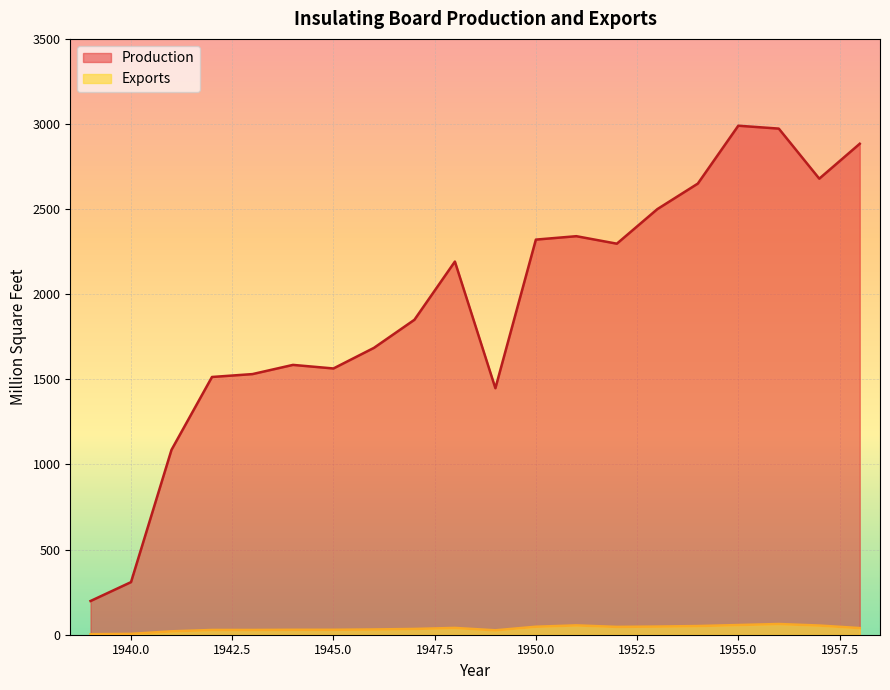

True or false: Production and Exports cross at least once.

False